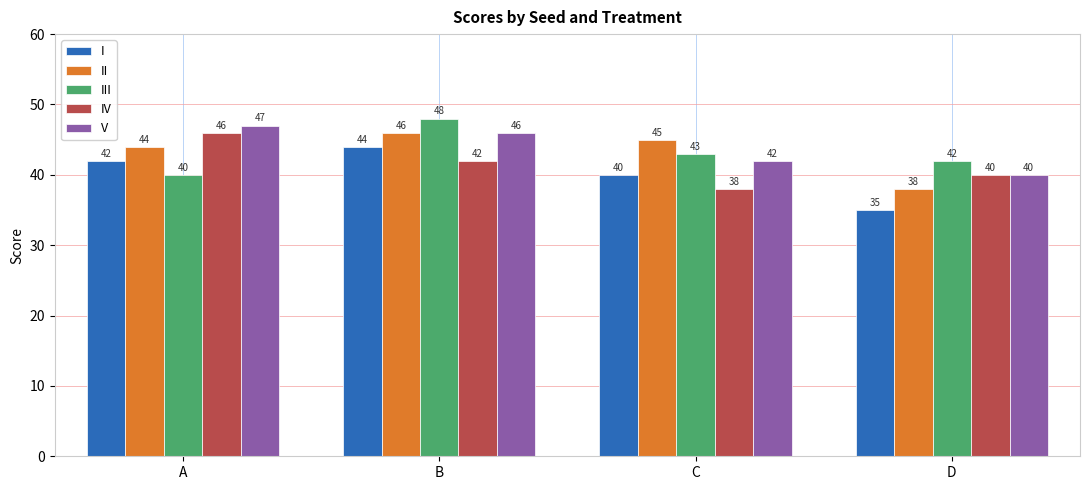

Which series has the largest range (max minus min)?

I